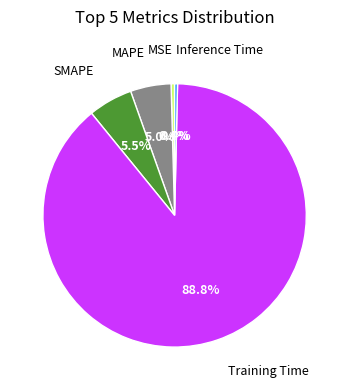

Is there a majority slice in this chart?

Yes